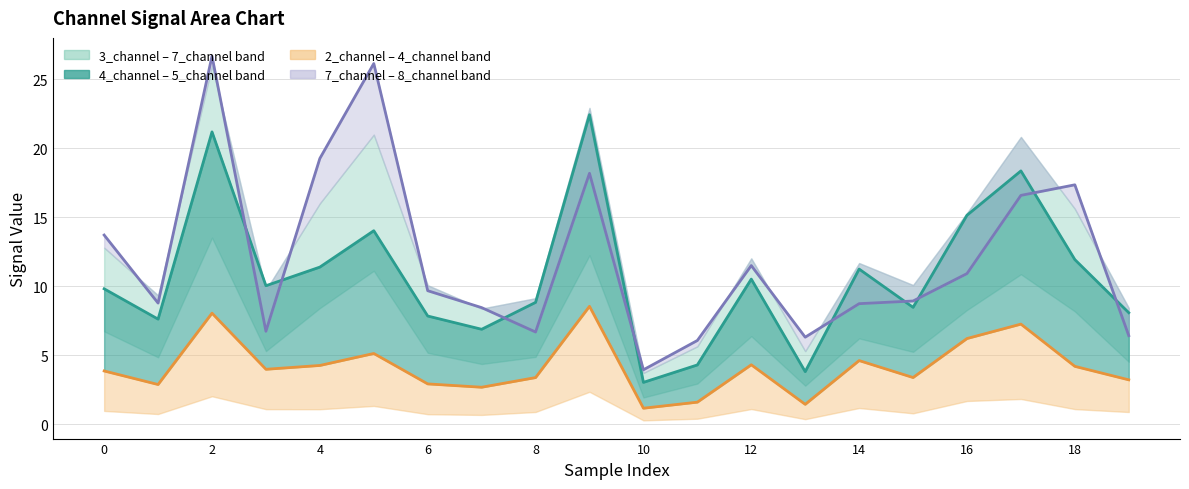

How many lines are shown in the chart?

3